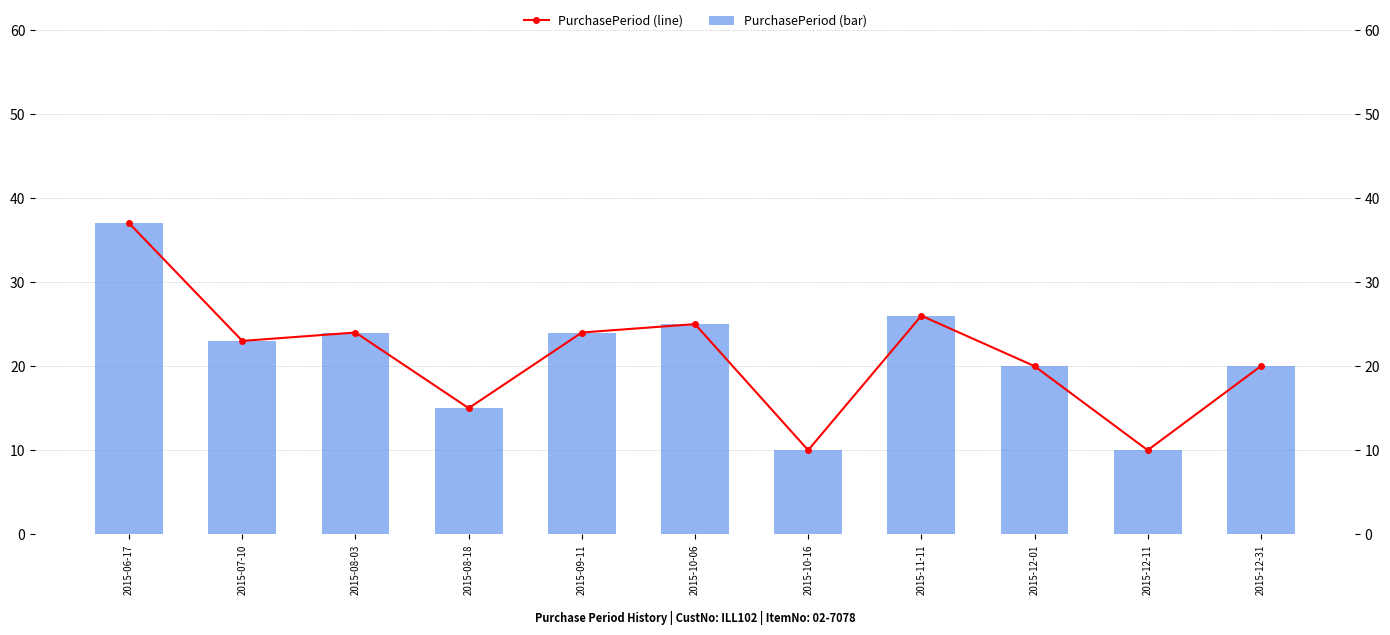

What is the difference between the maximum and minimum values in the PurchasePeriod (line) series?

27